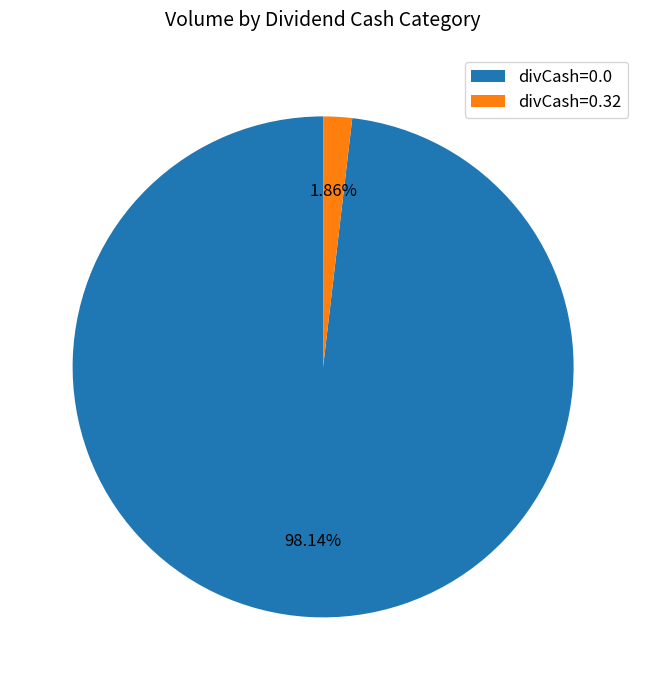

Between divCash=0.32 and divCash=0.0, which is larger?

divCash=0.0